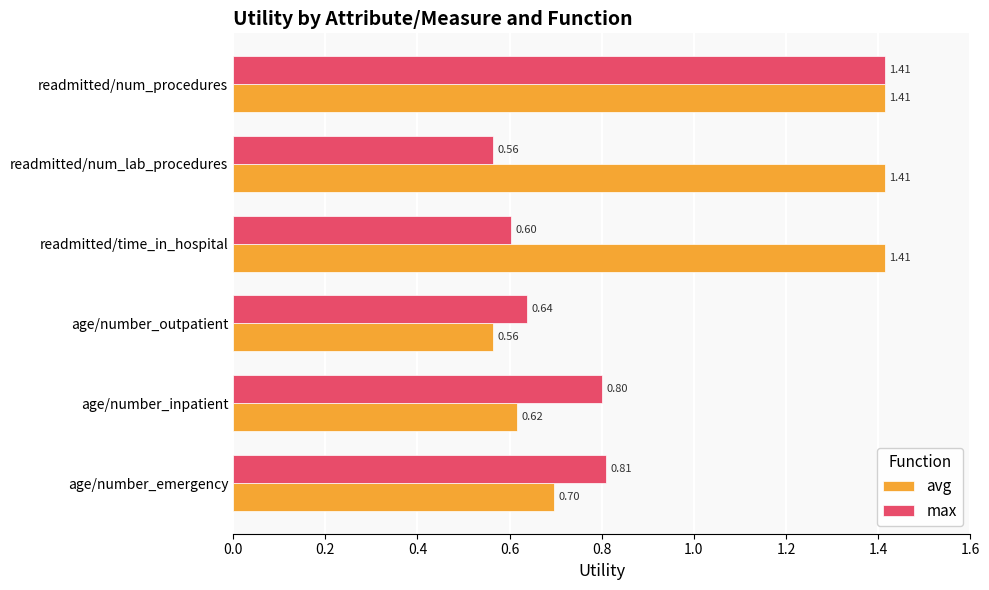

Where is max nearest to the value 0?

readmitted/num_lab_procedures